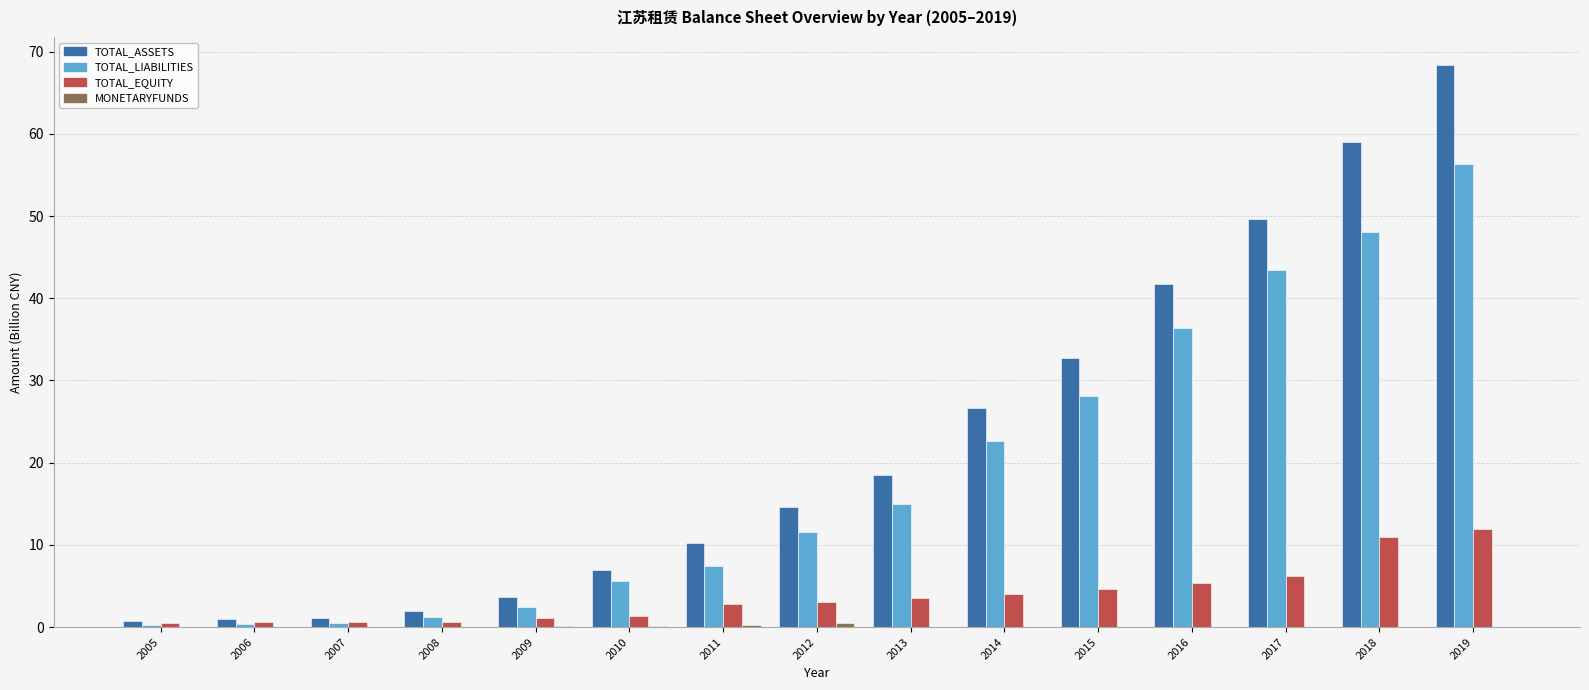

Which series has the largest total across all categories?

TOTAL_ASSETS